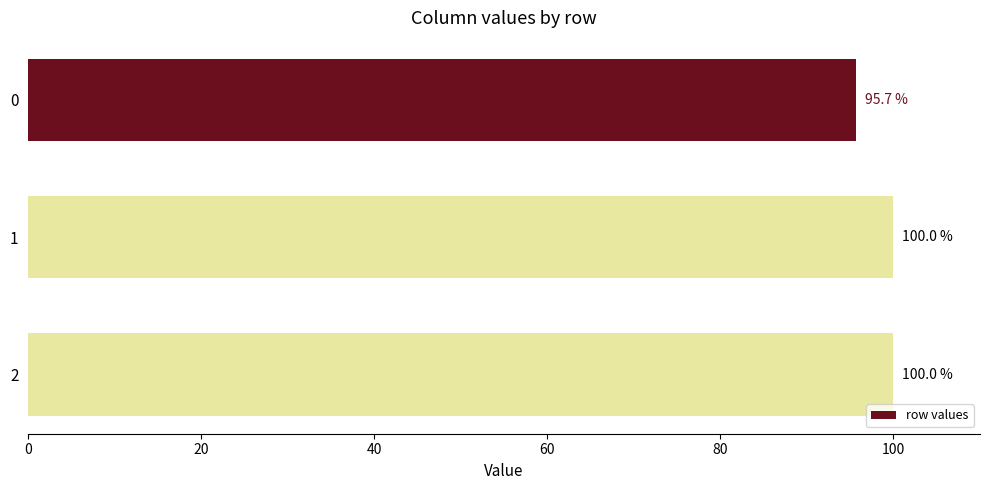

How many data points are less than 100?

1